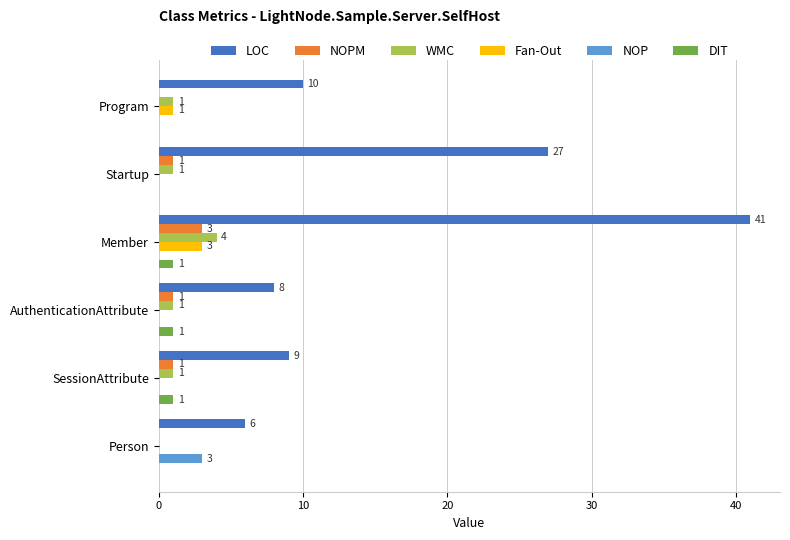

Which series has the largest total across all categories?

LOC